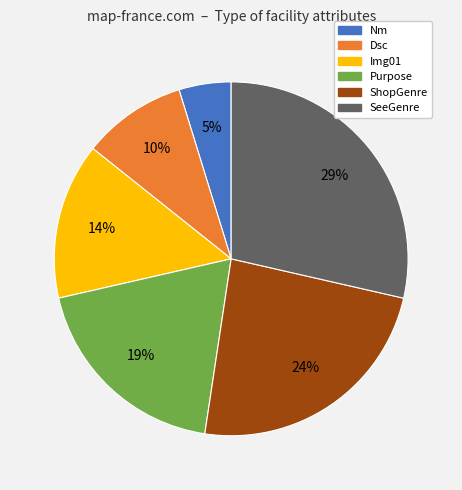

Which slice is the largest?

SeeGenre